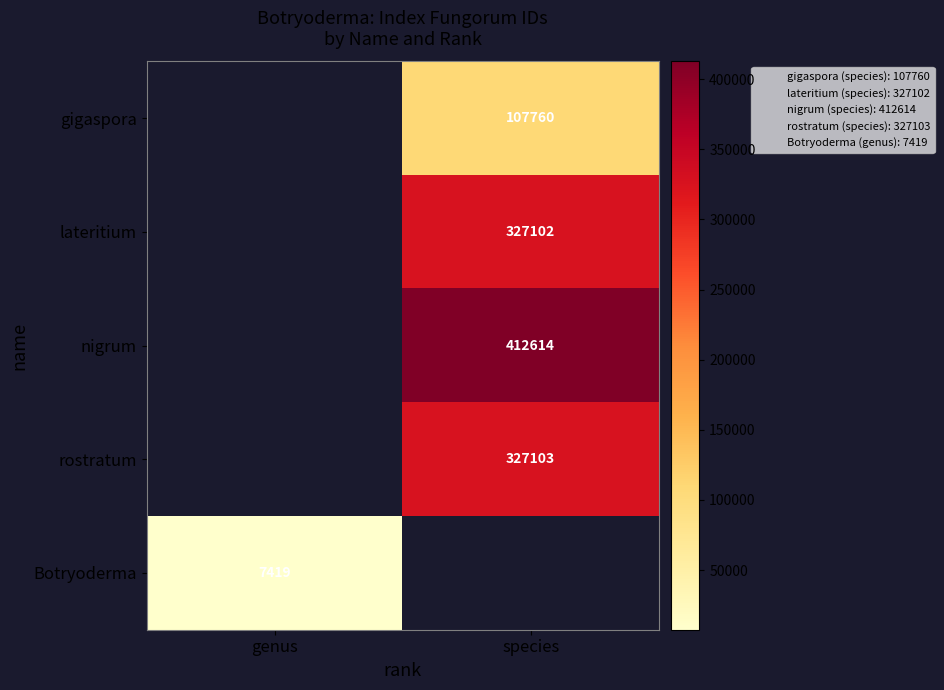

The nigrum series shows 412614 at species. True or false?

True